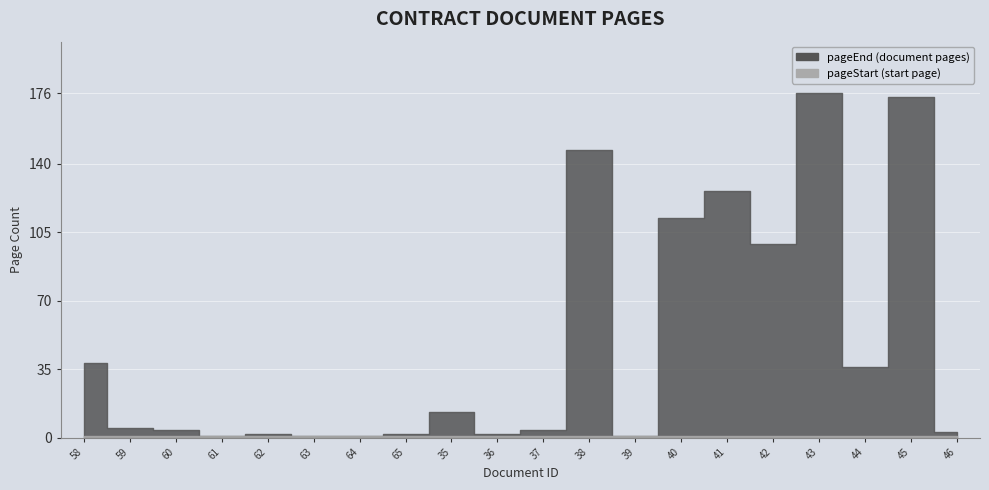

At how many categories does at least one series exceed 168?

2